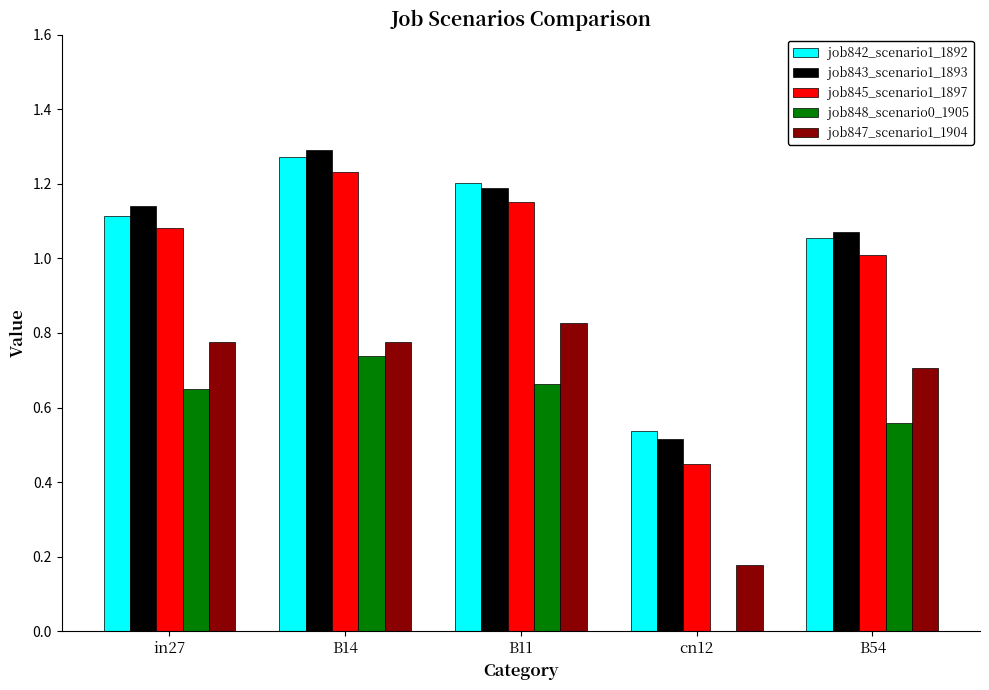

What are all the series names shown in the legend?

job842_scenario1_1892, job843_scenario1_1893, job845_scenario1_1897, job848_scenario0_1905, job847_scenario1_1904